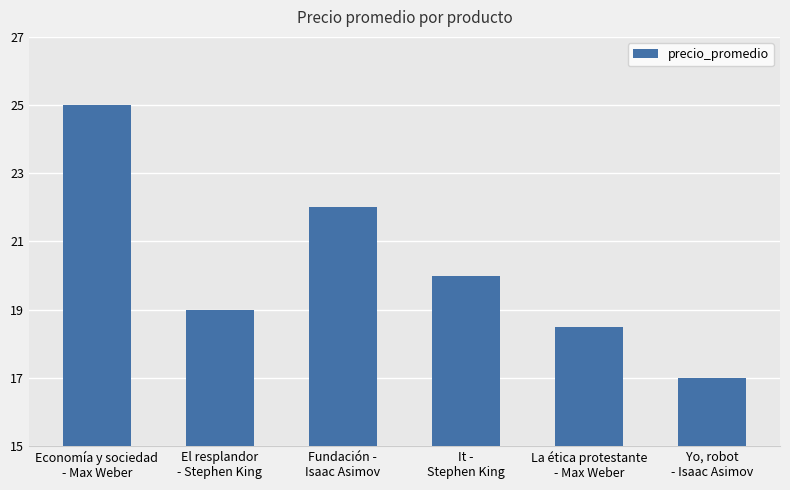

What is the smallest value displayed?

17.0